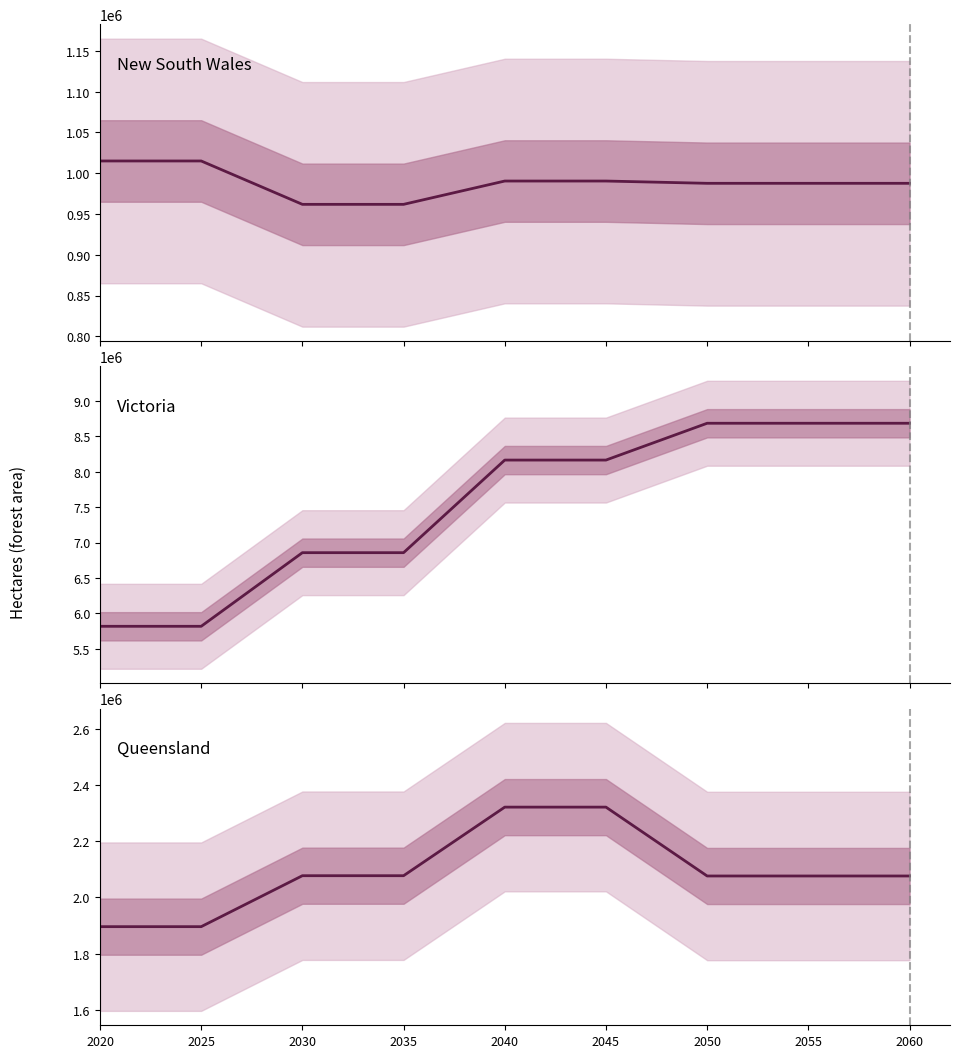

True or false: Victoria and Queensland cross at least once.

False